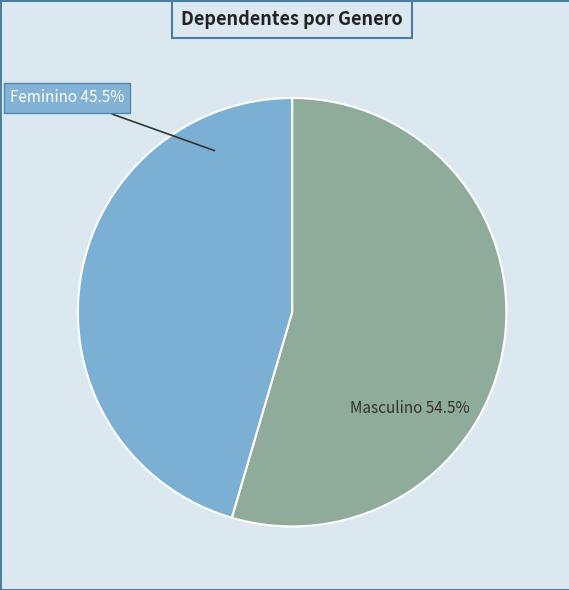

Is there a majority slice in this chart?

Yes